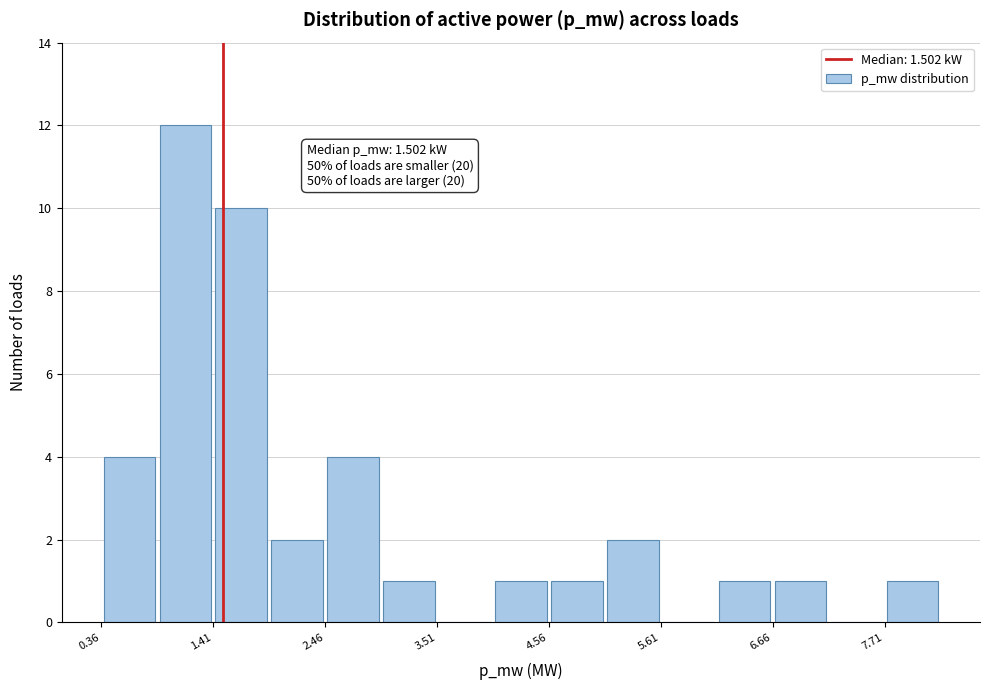

Around what value on the x-axis is the tallest bar? Give the approximate position of its centre, as read against the axis.

1.2